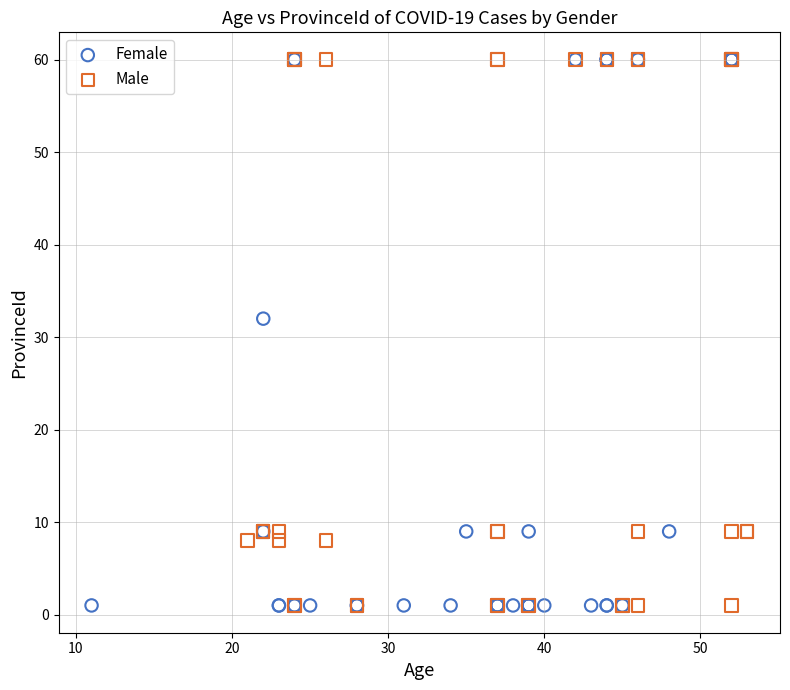

What are all the series names shown in the legend?

Female, Male